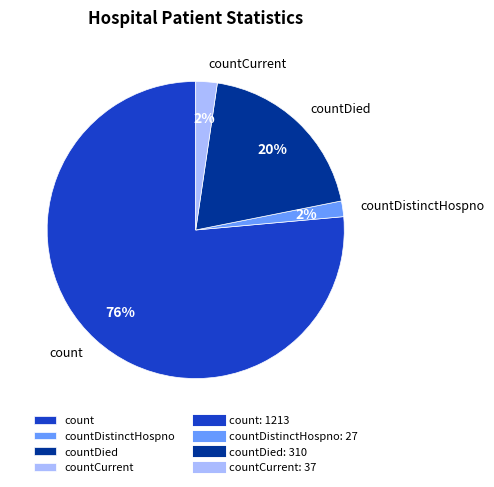

The countDistinctHospno slice represents 2% of the pie. True or false?

True